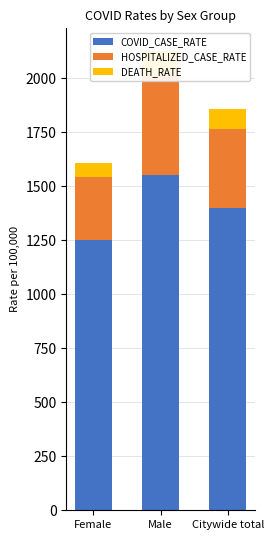

What are all the series names shown in the legend?

COVID_CASE_RATE, HOSPITALIZED_CASE_RATE, DEATH_RATE